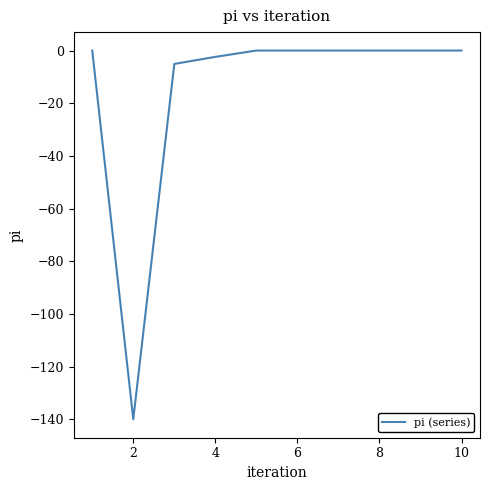

What is the difference between the maximum and minimum values?

140.0